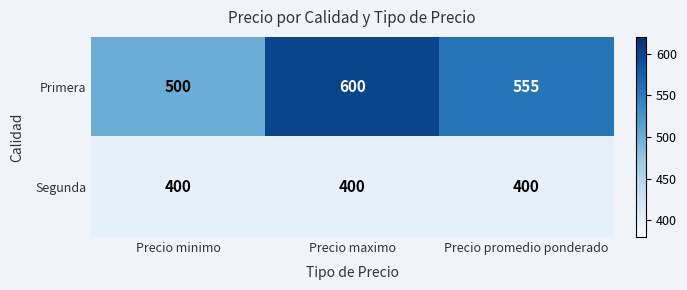

Rank the series by their maximum value, from highest to lowest.

Primera, Segunda